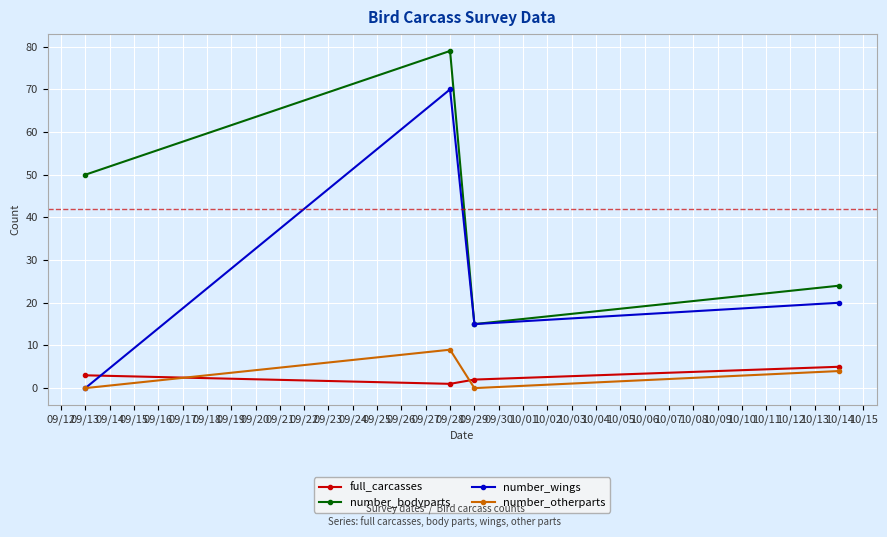

How many distinct data groups are displayed?

4